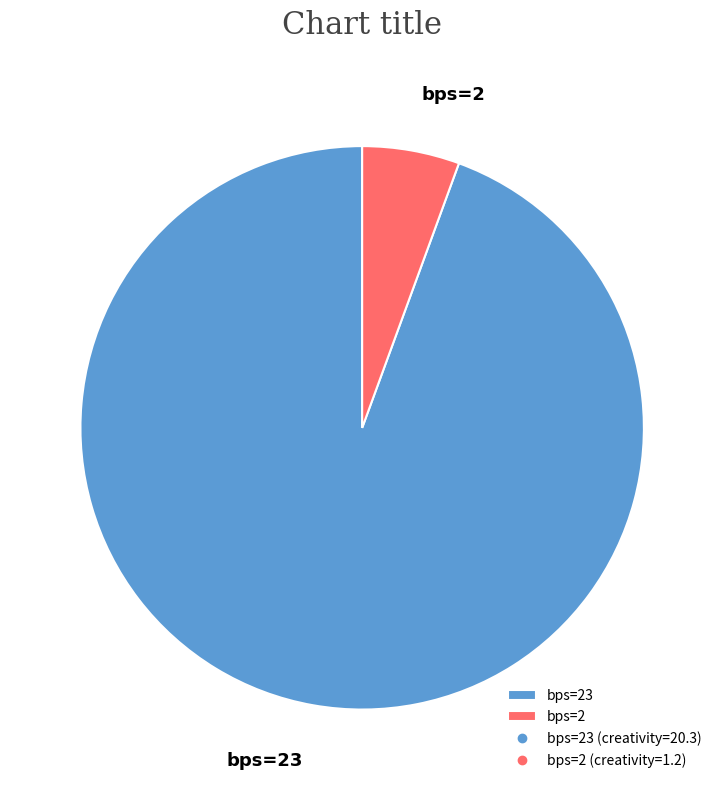

Which category has the biggest portion of the pie?

bps=23